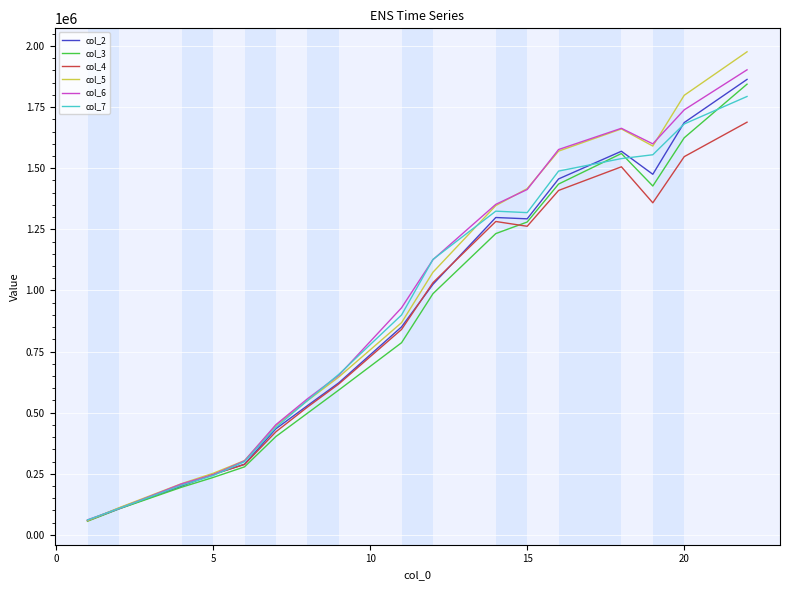

Which series has the widest spread of values?

col_5